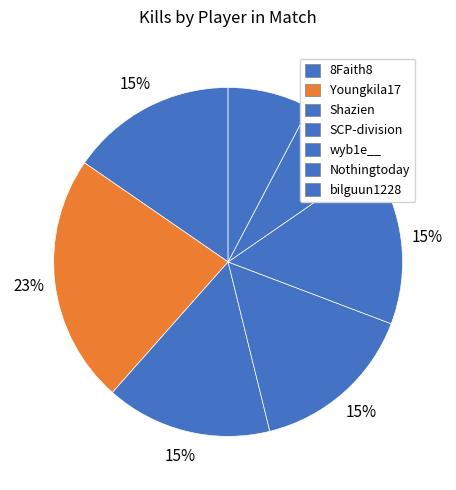

True or false: bilguun1228 accounts for 14% of the total.

False